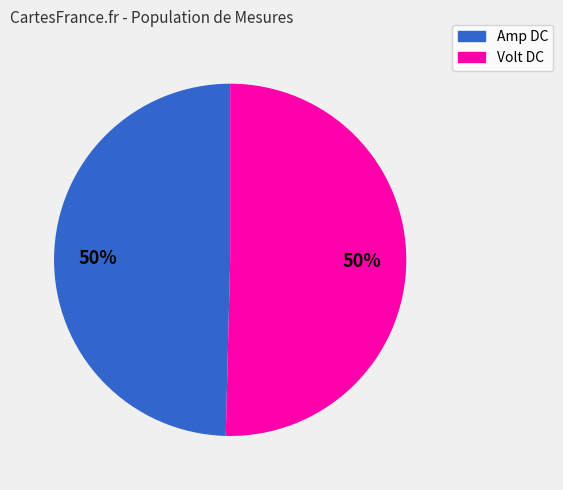

How many slices are in this pie chart?

2